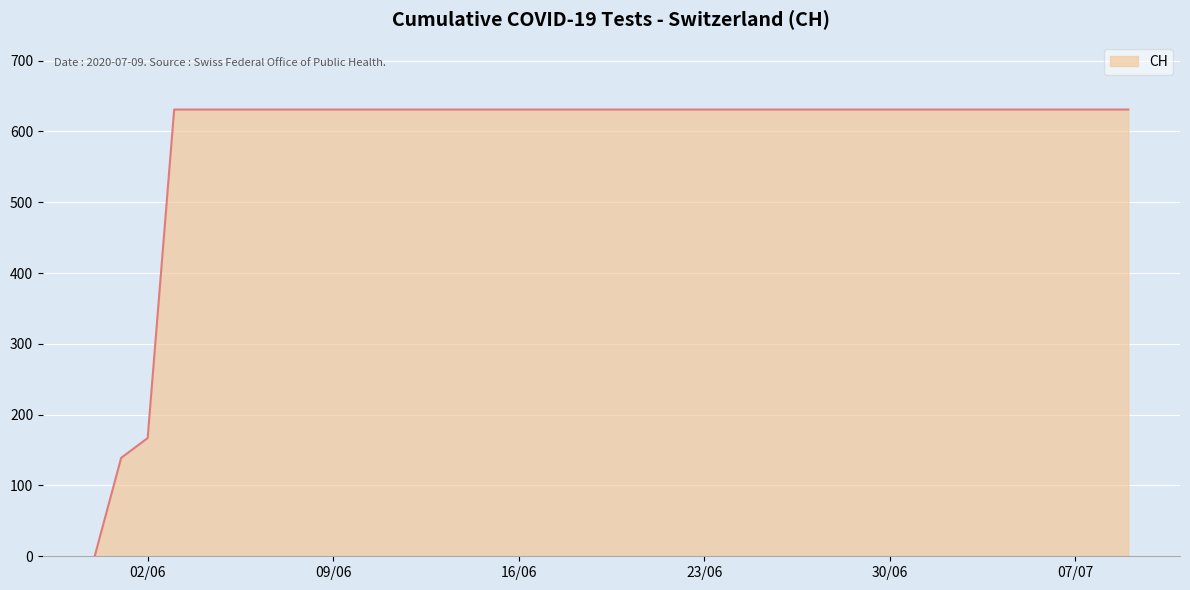

What is the maximum value shown in the chart?

631